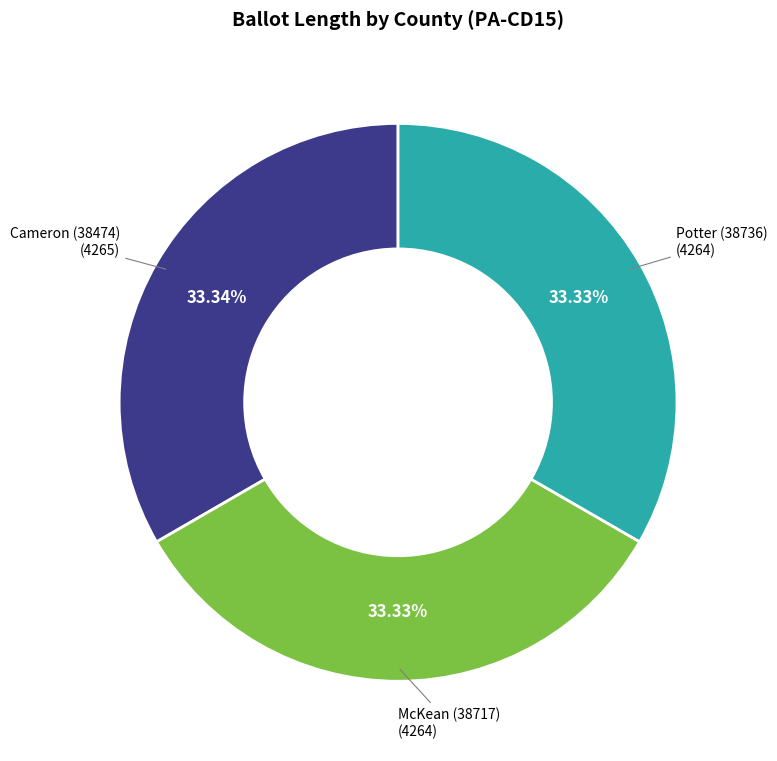

Is there a majority slice in this chart?

No